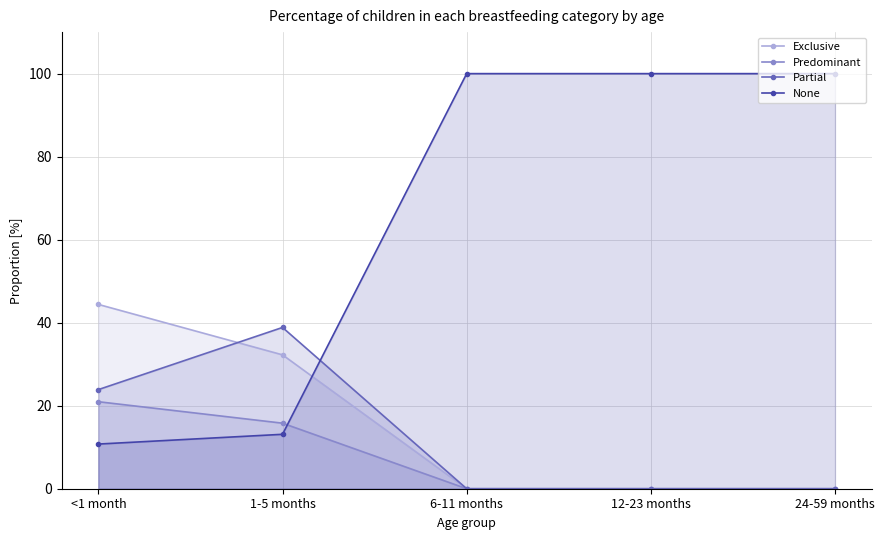

What is the sum of the Partial values at 24-59 months and 1-5 months?

38.9